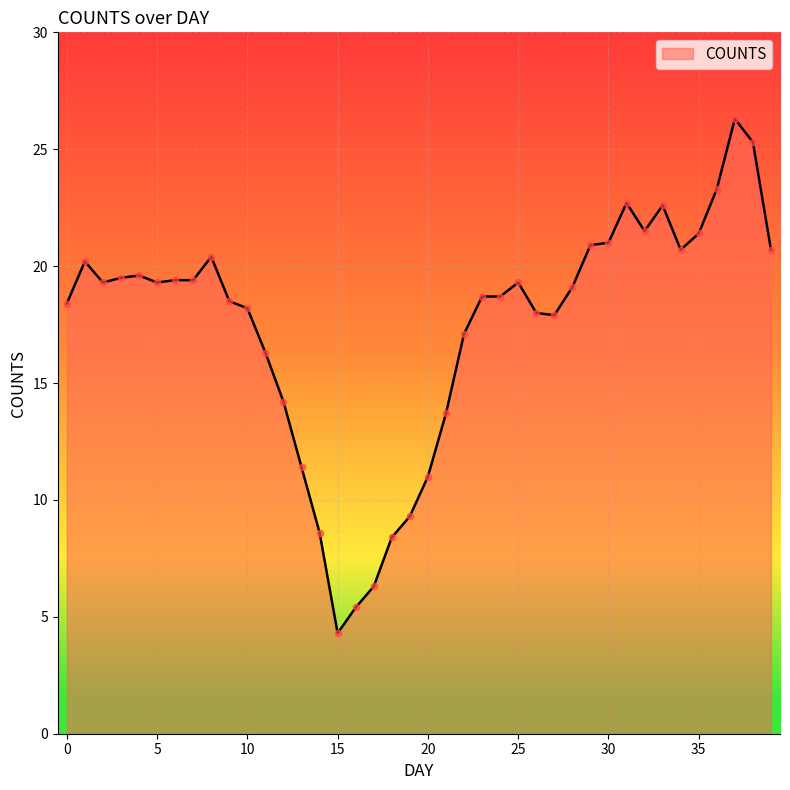

What is the maximum value shown in the chart?

26.3